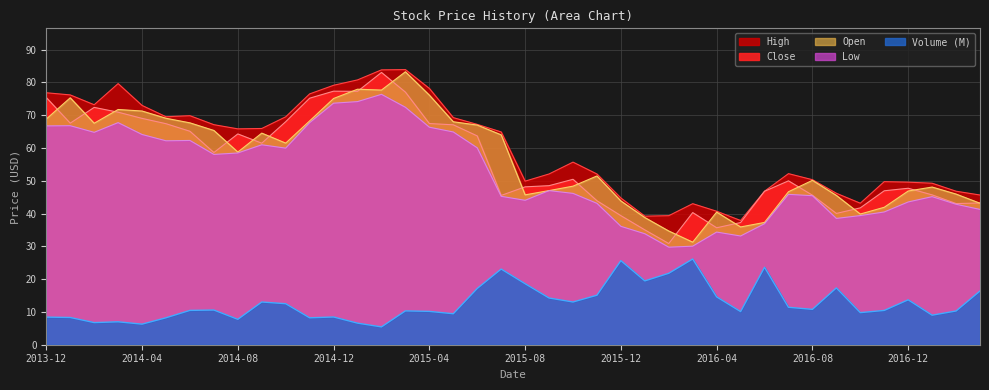

What is the sum of the Close values at 2014-11 and 2015-11?

119.1